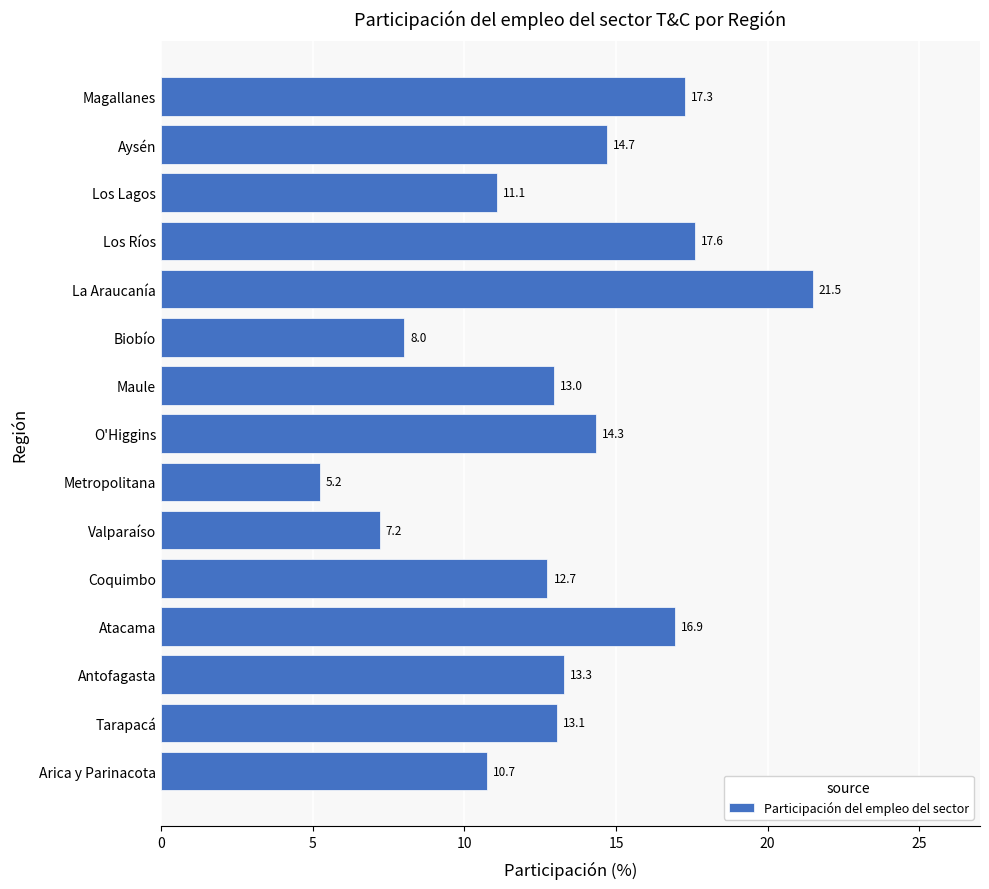

What is the difference between the maximum and minimum values?

16.3